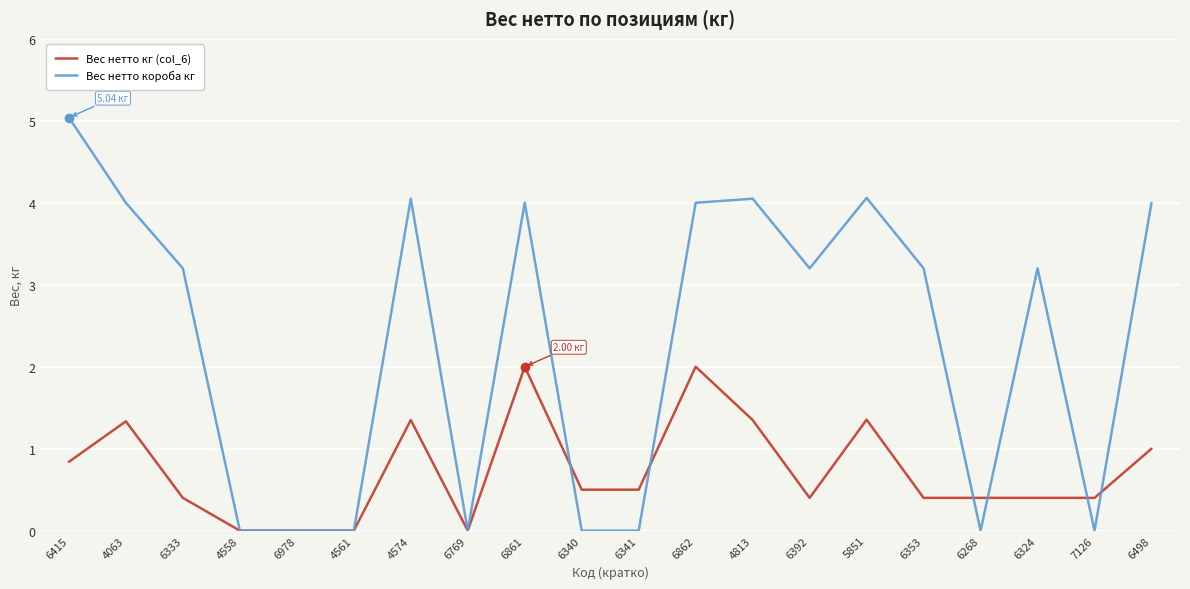

The value of Вес нетто короба кг at 6978 is 0.0. True or false?

True